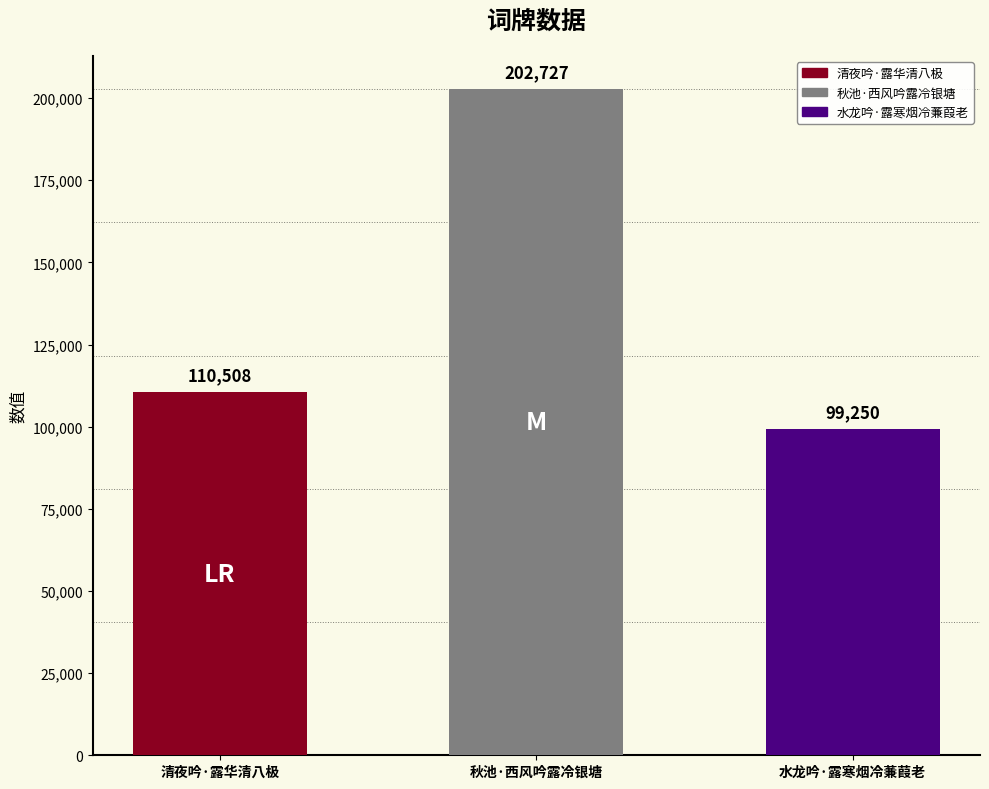

What is the ratio of the value at 水龙吟·露寒烟冷蒹葭老 to the value at 清夜吟·露华清八极?

0.9